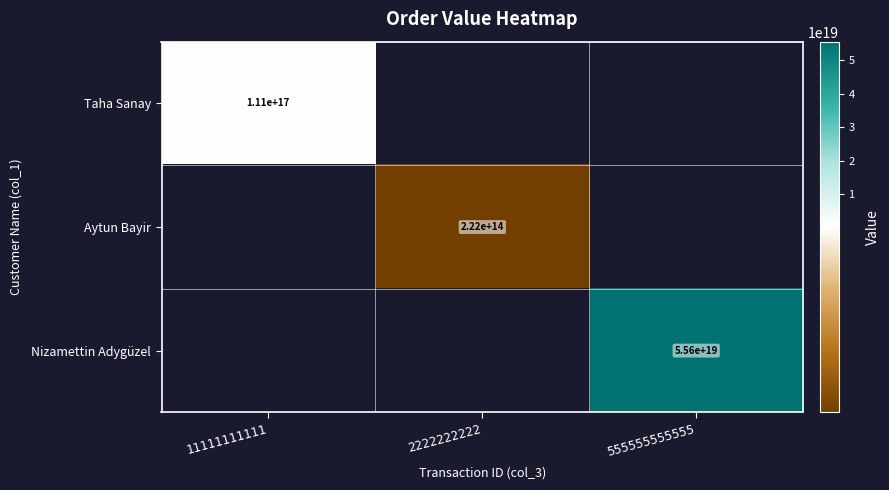

True or false: Aytun Bayir has a value of 222000000000000 at 2222222222.

True